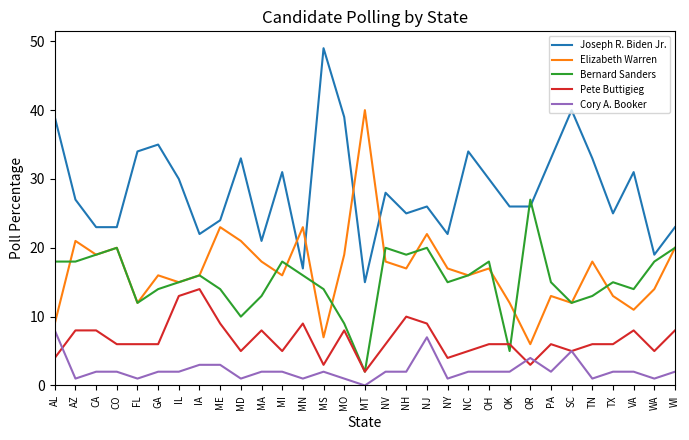

True or false: Joseph R. Biden Jr. and Bernard Sanders intersect in this chart.

True